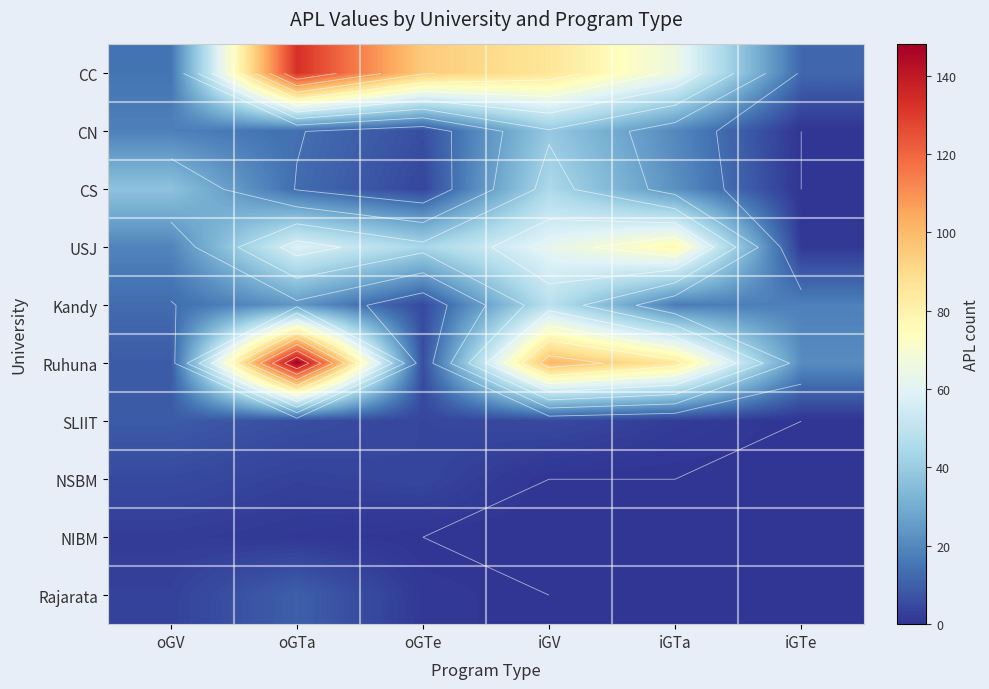

The value of NSBM at iGV is 2. True or false?

False